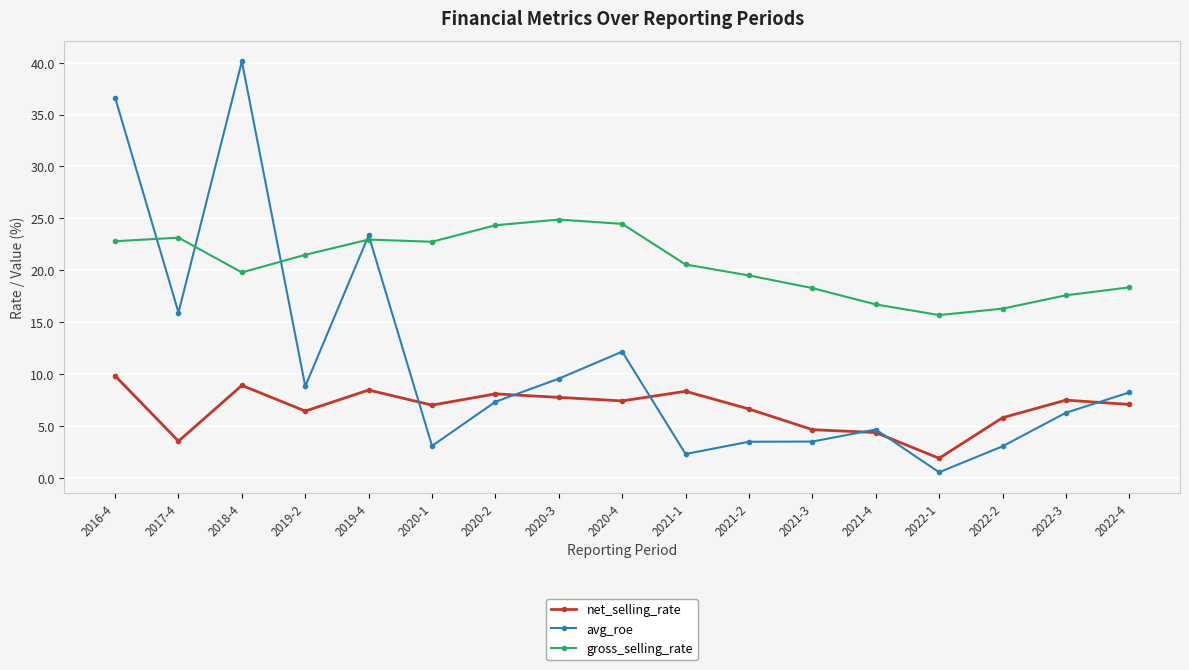

How many data points in gross_selling_rate are less than 20?

8